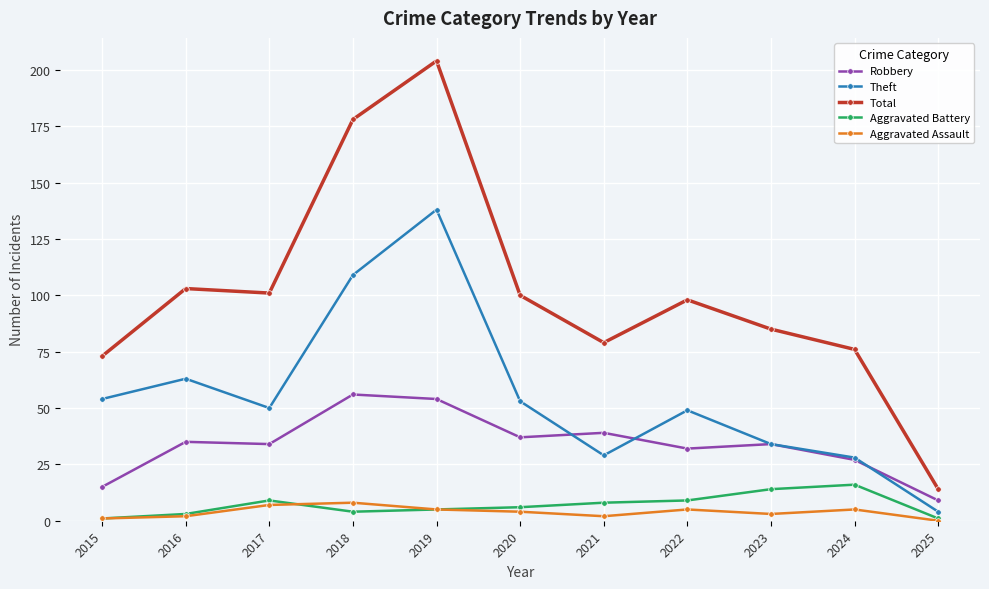

At which category does the chart reach its peak across all series?

2019